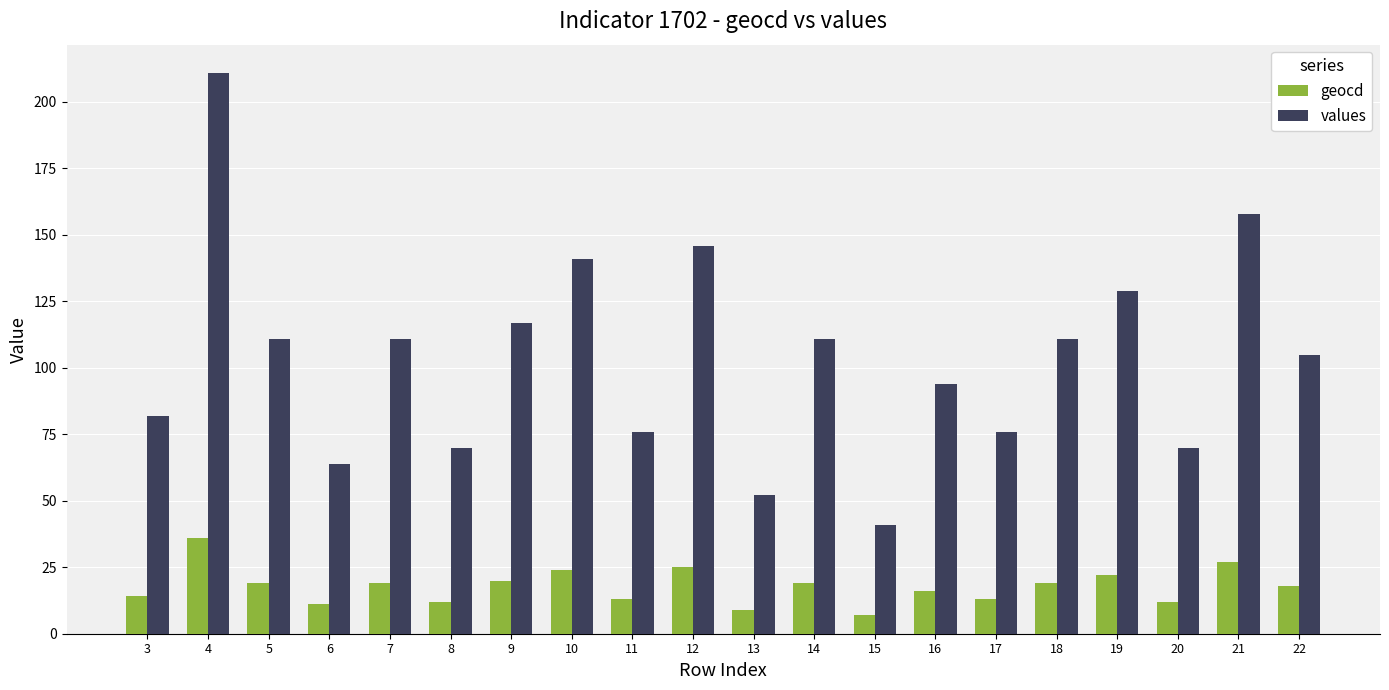

At how many categories does at least one series exceed 15?

20